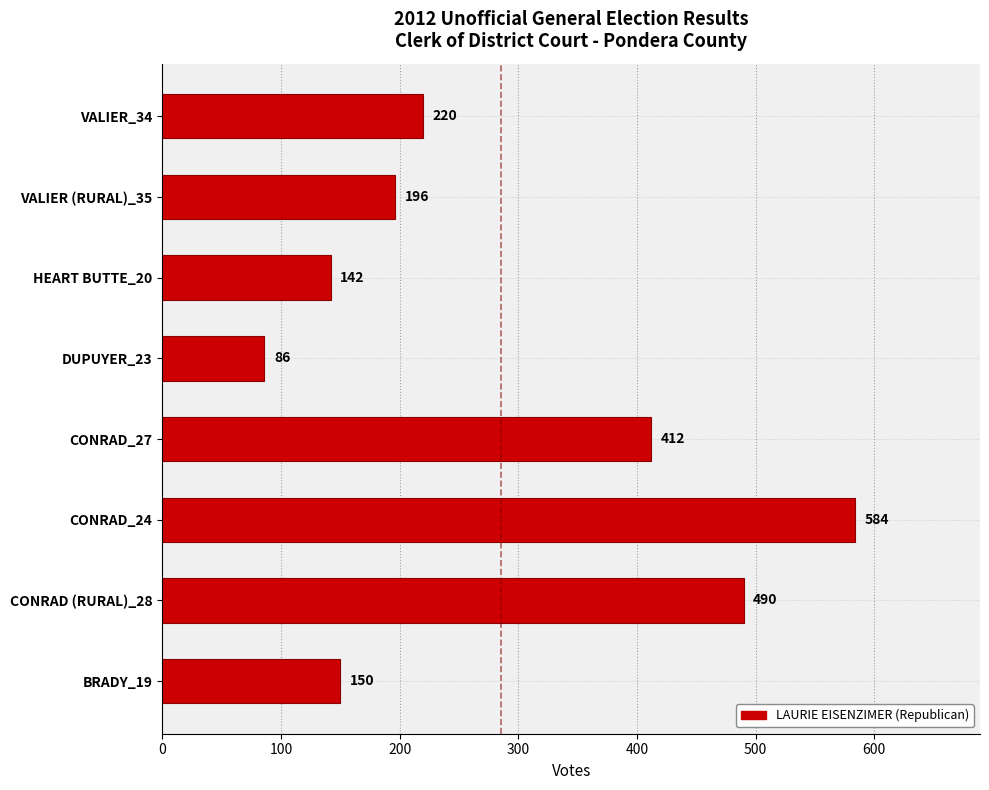

Read the value at VALIER_34, to the nearest 10.

220